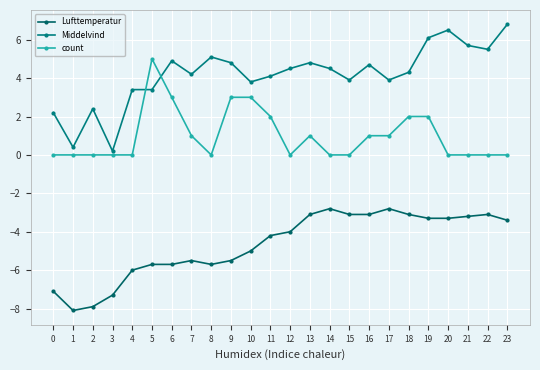

At which category does Lufttemperatur reach its first local valley?

1